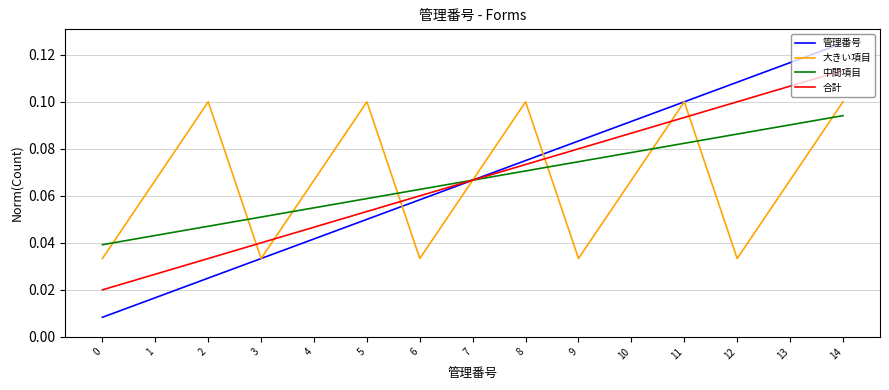

How many lines are shown in the chart?

4